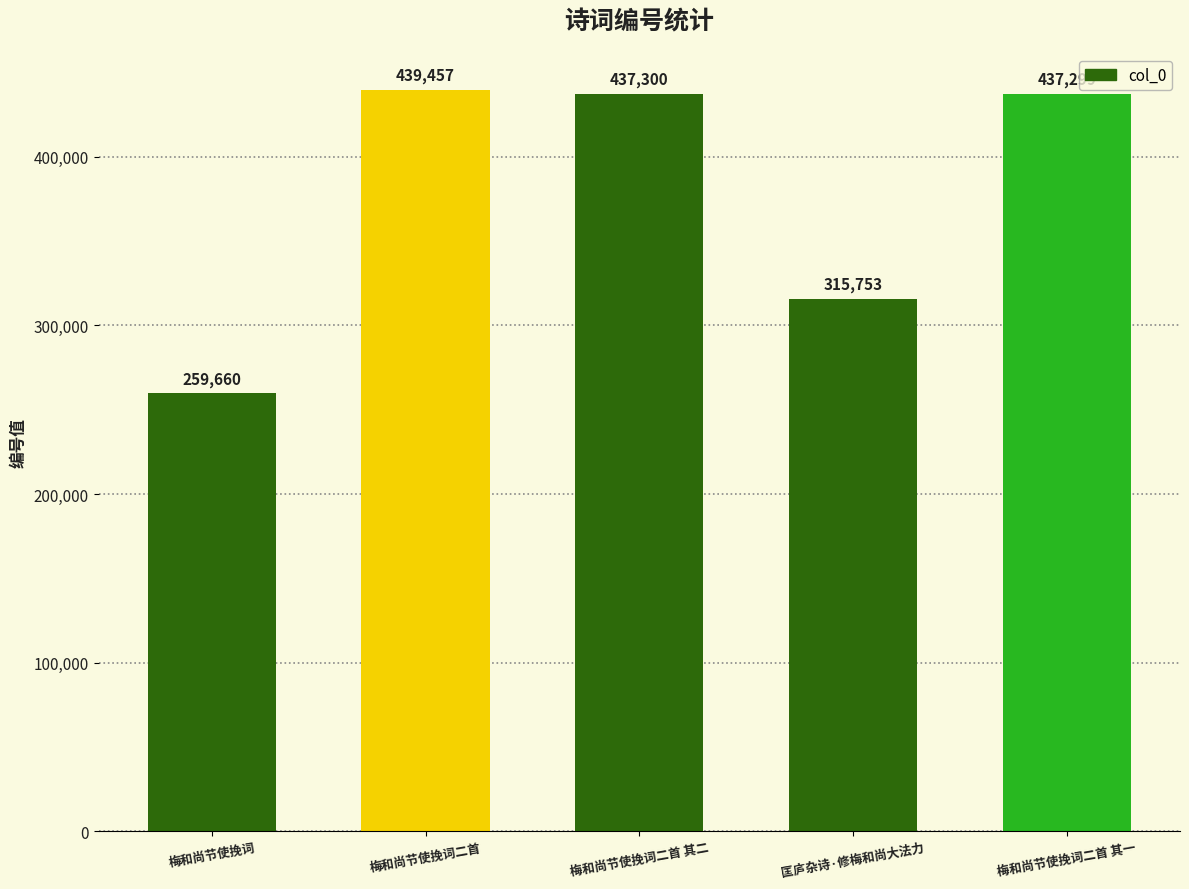

Reading right to left, list all the values displayed in this chart.

437299	315753	437300	439457	259660